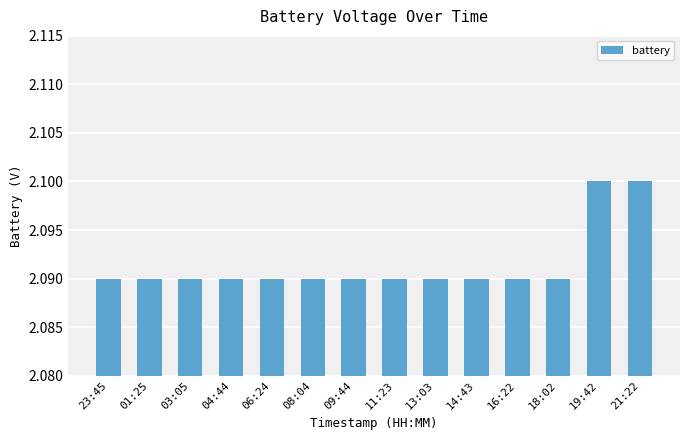

The value at 18:02 is 1.3. True or false?

False